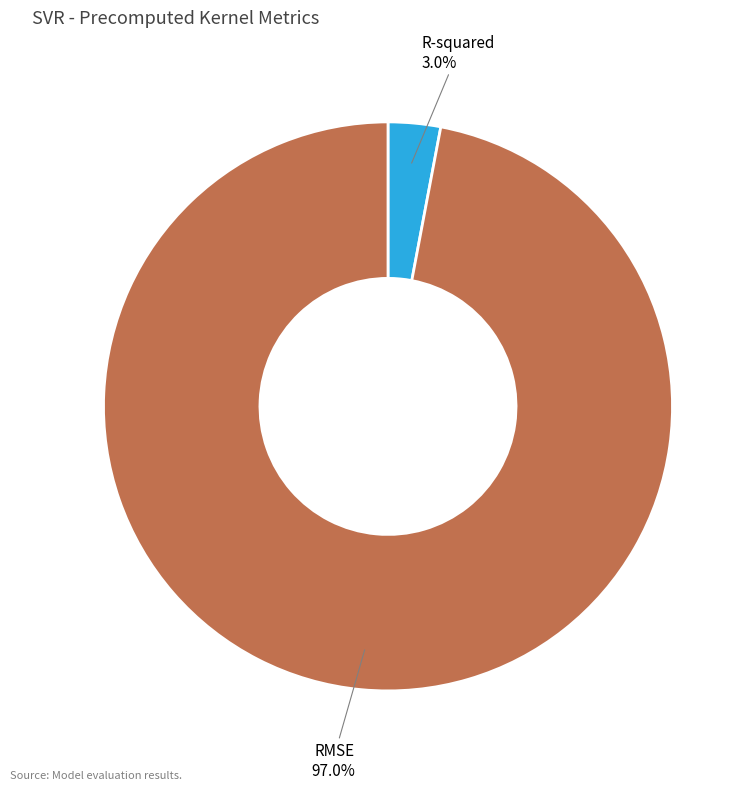

Which has a higher value, RMSE or R-squared?

RMSE